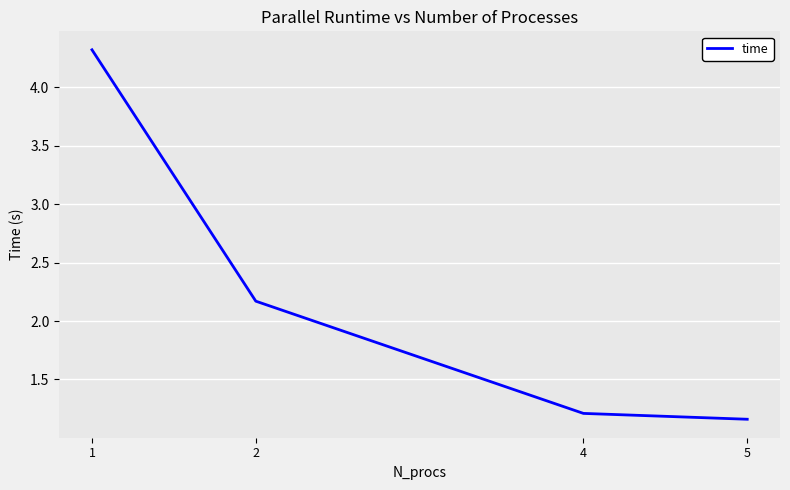

What is the sum of all values?

8.9